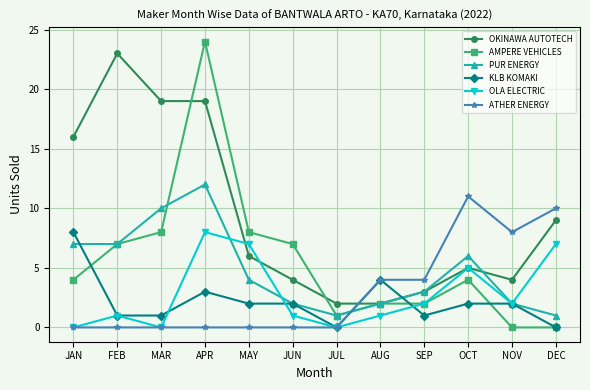

At how many categories does at least one series exceed 17?

3